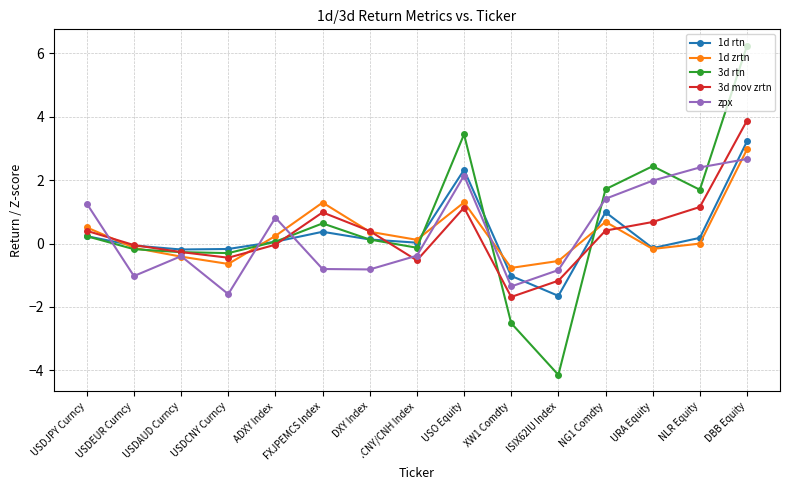

What is the total value across all series at DXY Index?

0.2